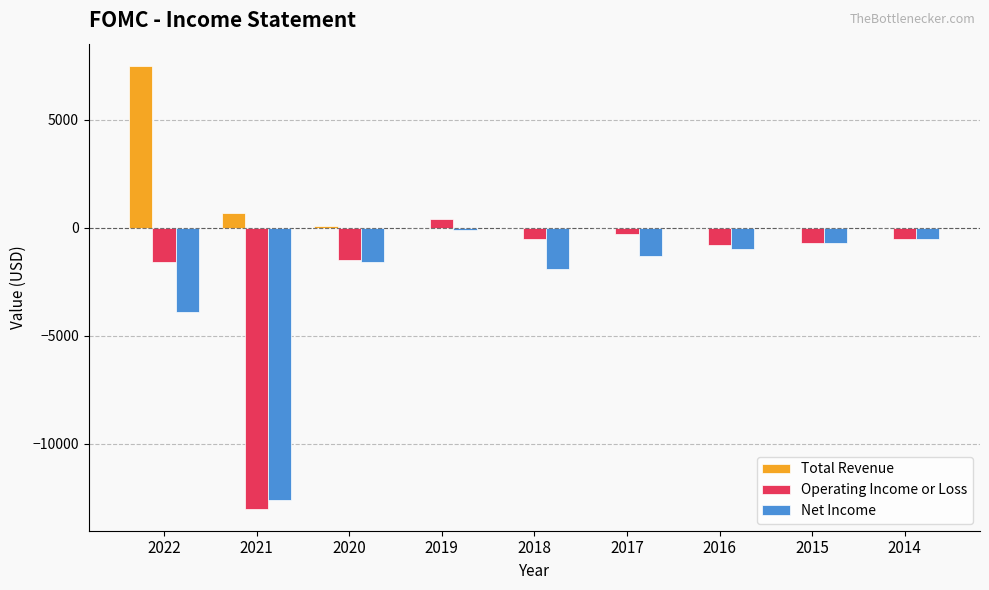

What is the total value across all series at 2014?

-1000